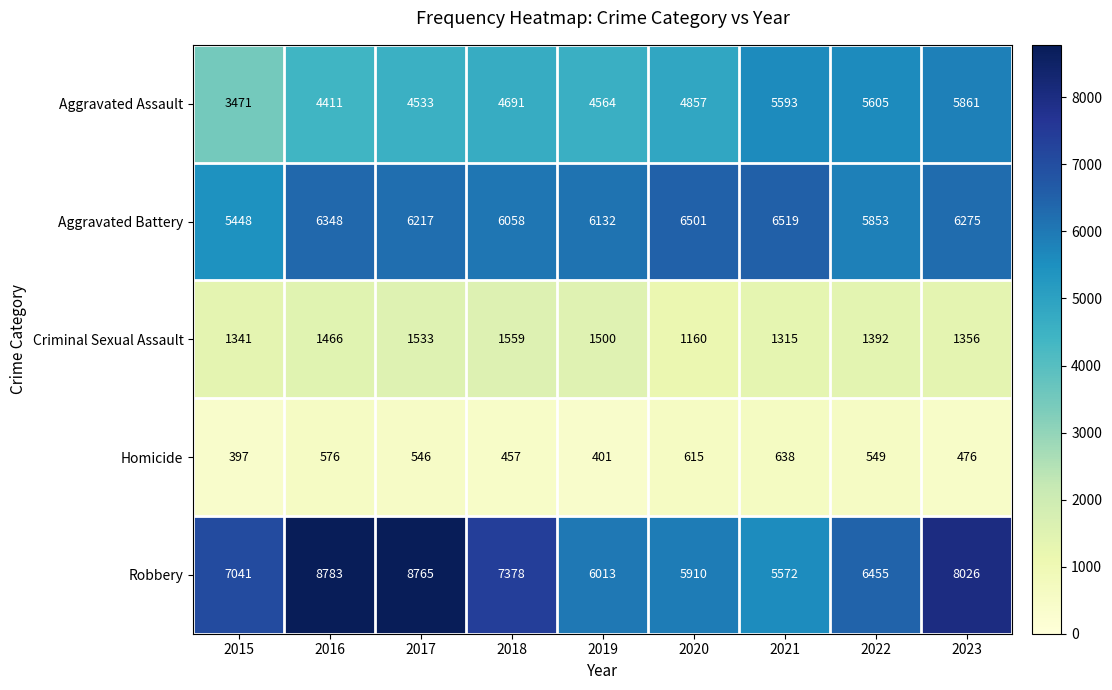

At which category is the sum across all series the highest?

2023